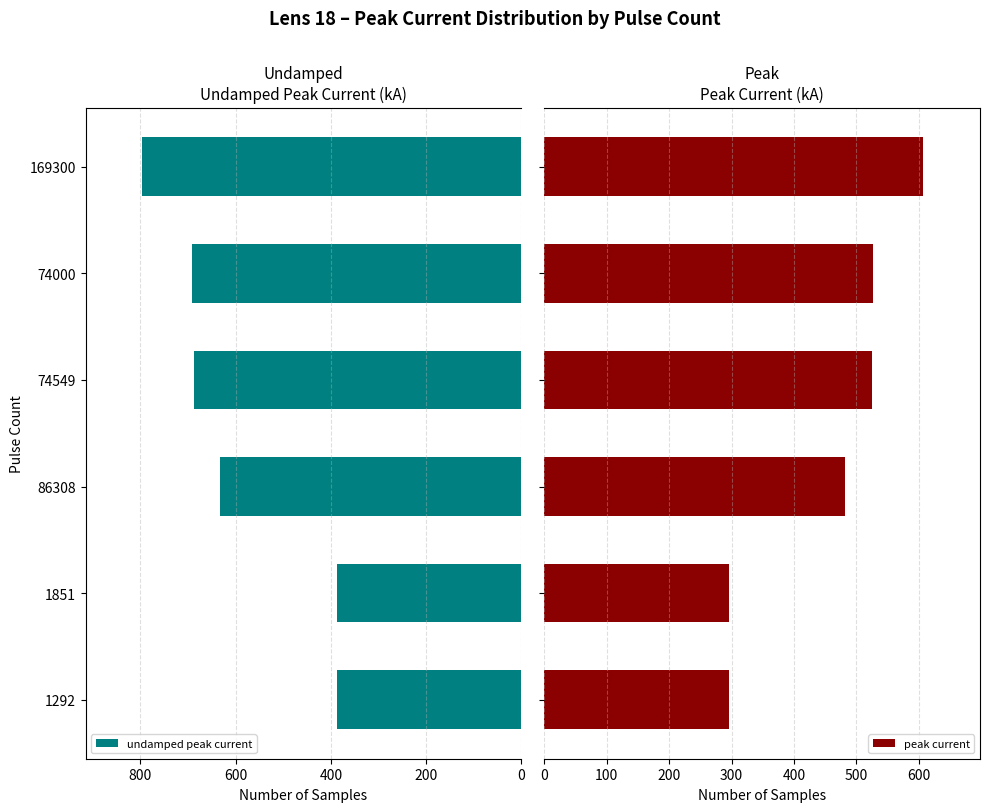

At how many categories does at least one series exceed 439?

4